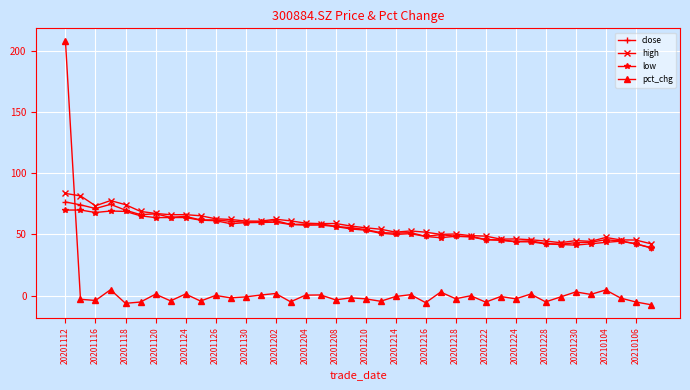

True or false: high has more than 1 interior local peaks.

True